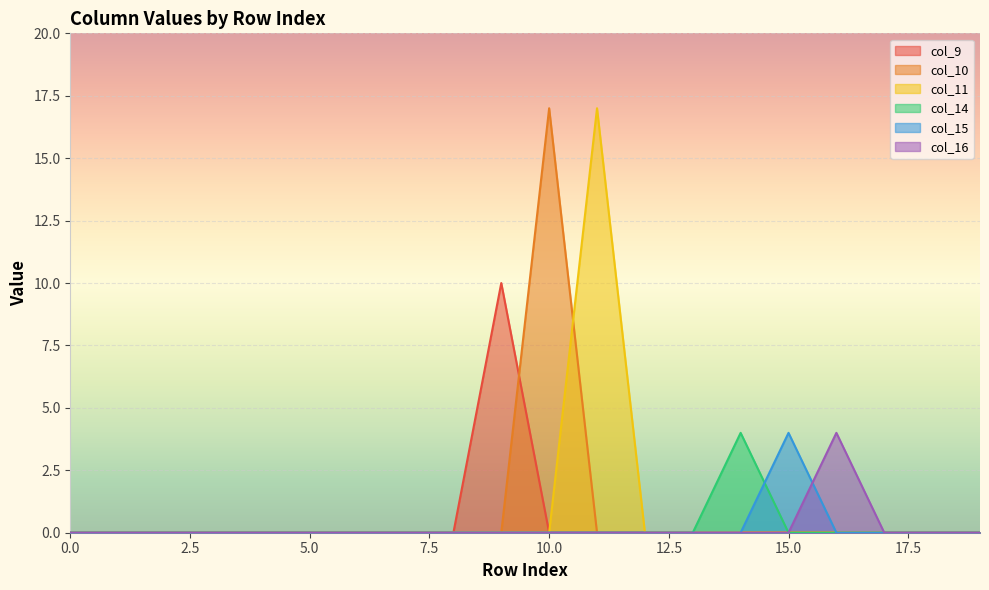

Reading left to right, extract all data points from this chart.

col_9: 0	0	0	0	0	0	0	0	0	10	0	0	0	0	0	0	0	0	0	0
col_10: 0	0	0	0	0	0	0	0	0	0	17	0	0	0	0	0	0	0	0	0
col_11: 0	0	0	0	0	0	0	0	0	0	0	17	0	0	0	0	0	0	0	0
col_14: 0	0	0	0	0	0	0	0	0	0	0	0	0	0	4	0	0	0	0	0
col_15: 0	0	0	0	0	0	0	0	0	0	0	0	0	0	0	4	0	0	0	0
col_16: 0	0	0	0	0	0	0	0	0	0	0	0	0	0	0	0	4	0	0	0